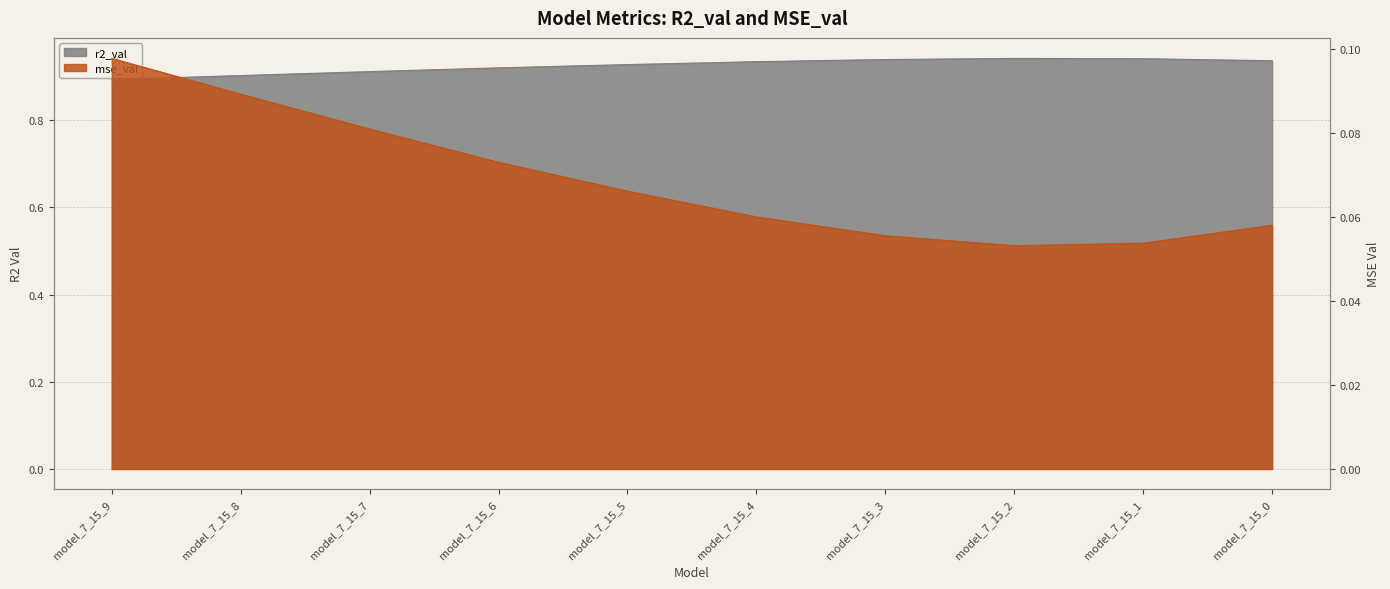

Count the number of categories in the chart.

10